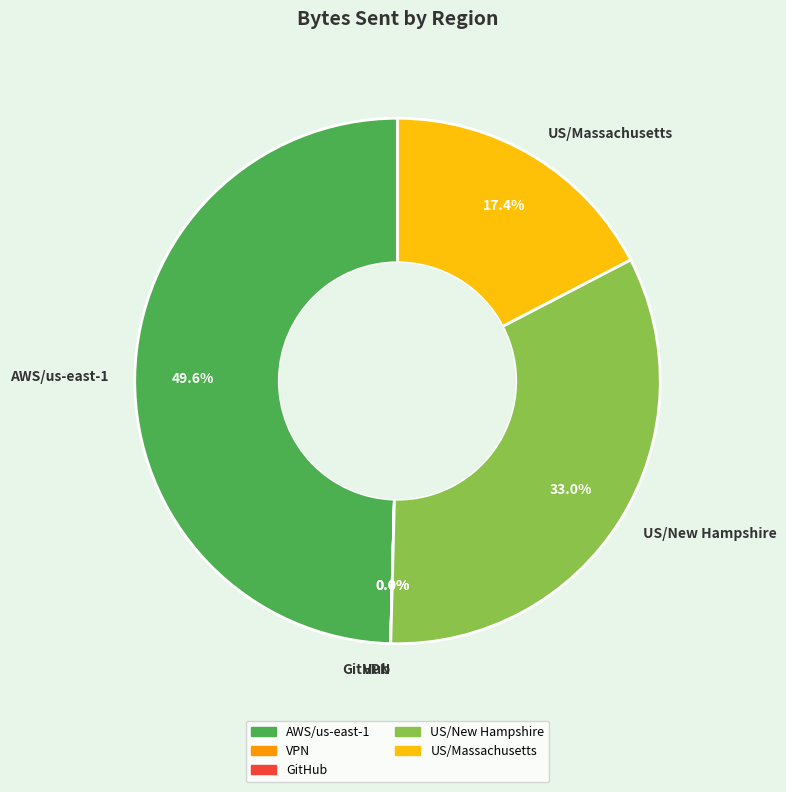

Do US/Massachusetts and US/New Hampshire together represent more than half of the pie?

Yes